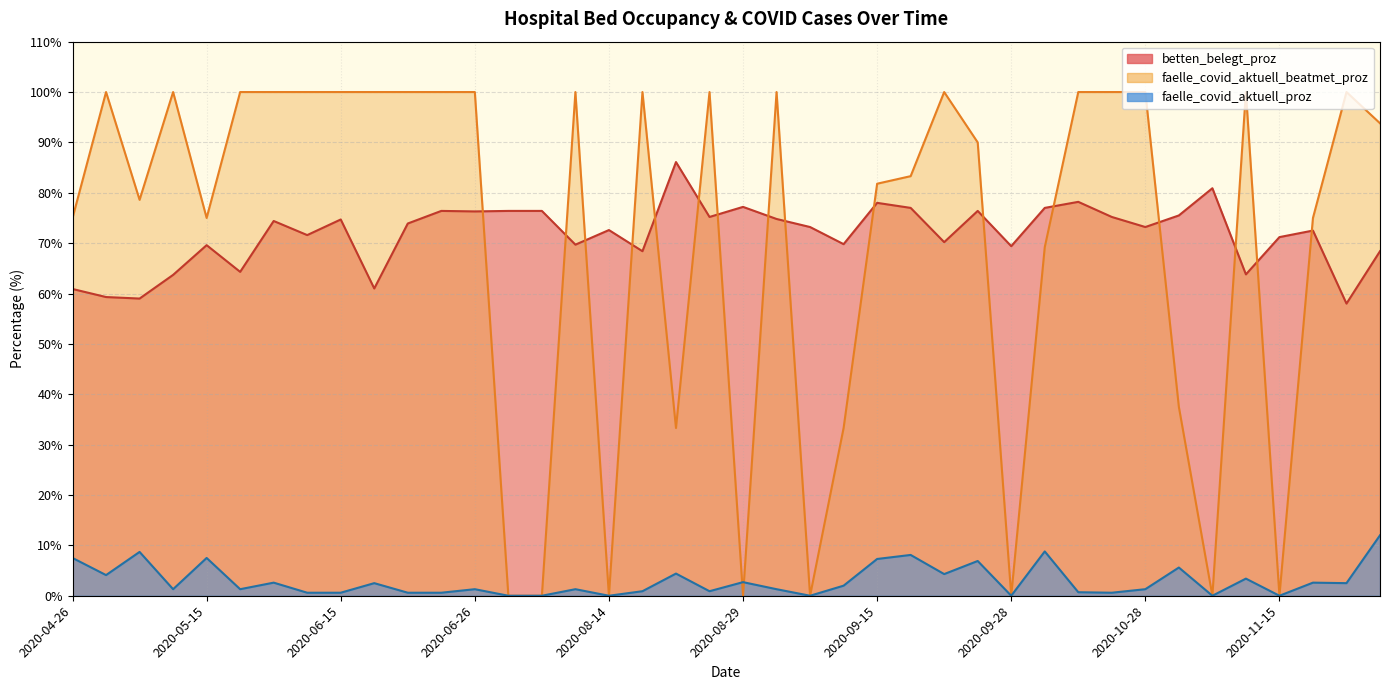

Is it true that faelle_covid_aktuell_proz equals 0.0 at 2020-07-28?

True